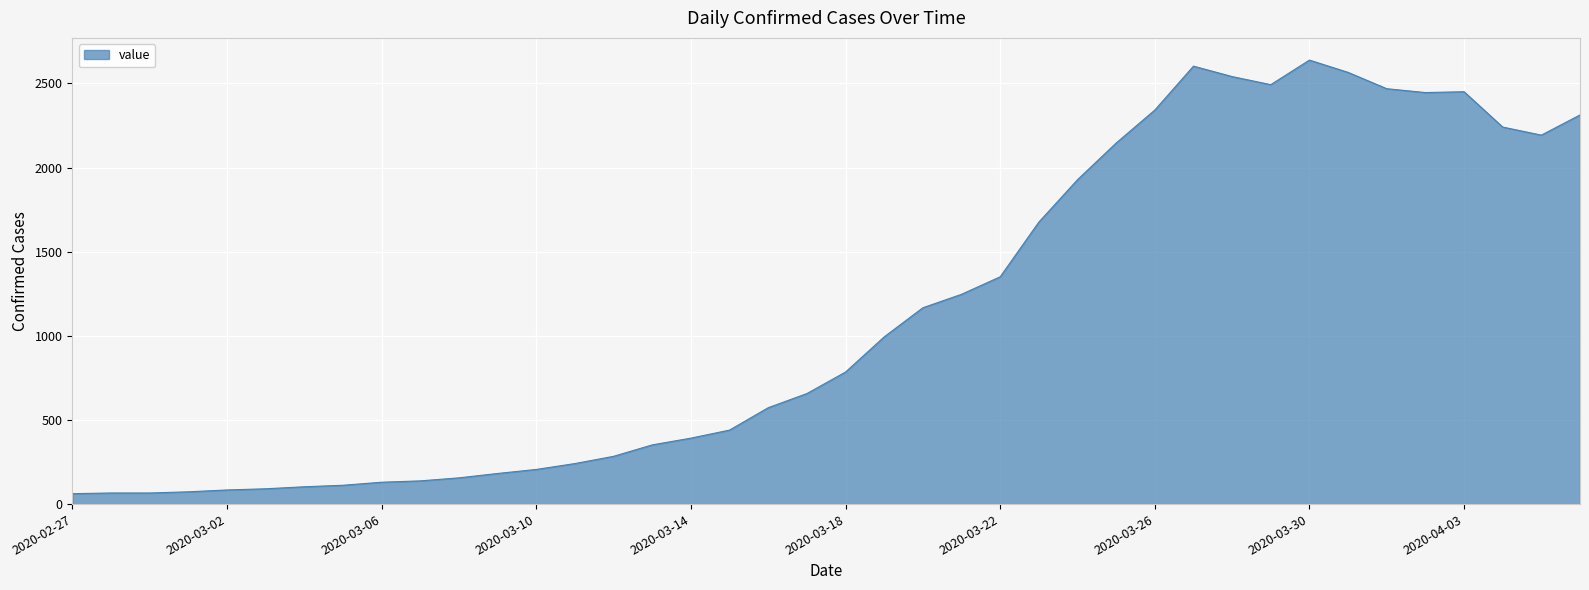

What is the greatest value displayed?

2639